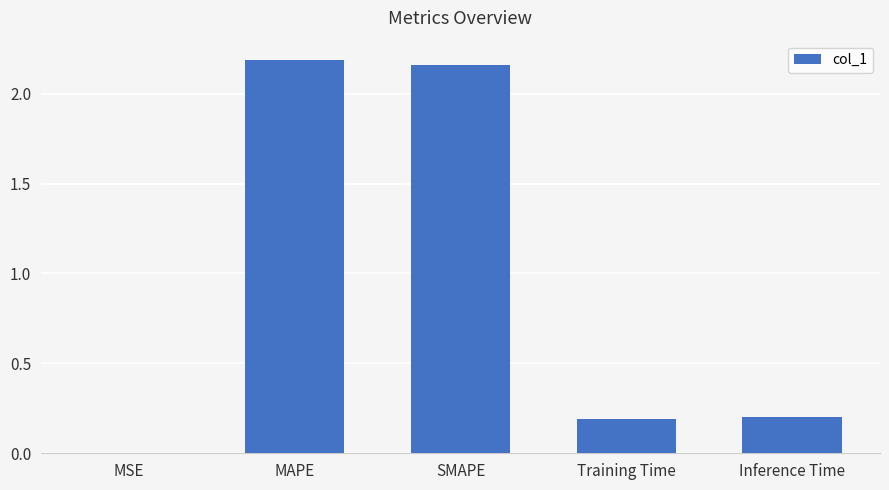

True or false: the data shows 0.2 at Inference Time.

True